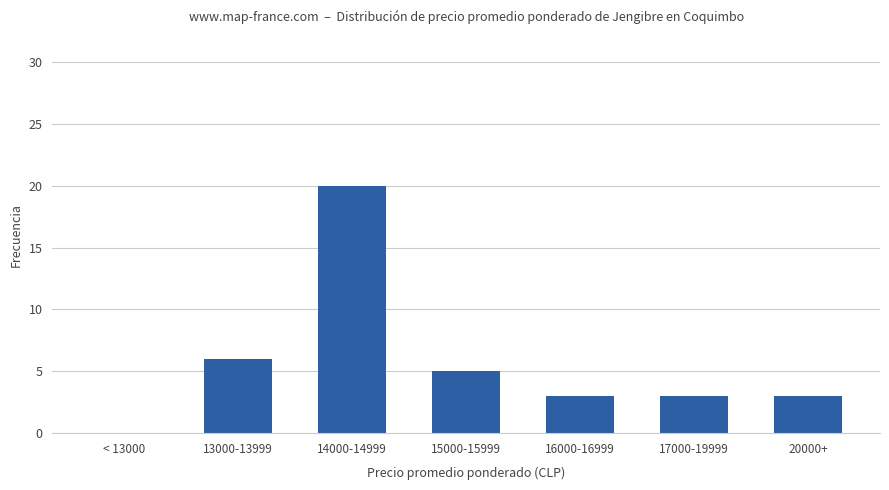

Reading left to right, transcribe all the data shown in this chart.

0	6	20	5	3	3	3